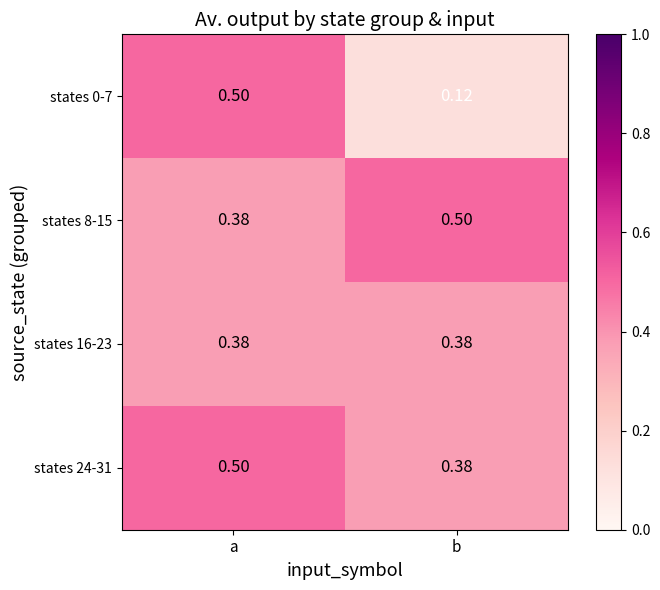

At which label does states 8-15 reach its minimum?

a